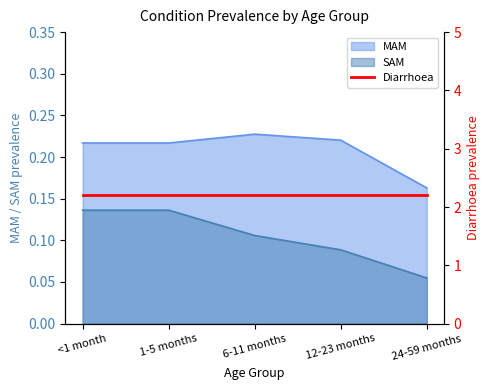

At which label is MAM closest to 0?

24-59 months